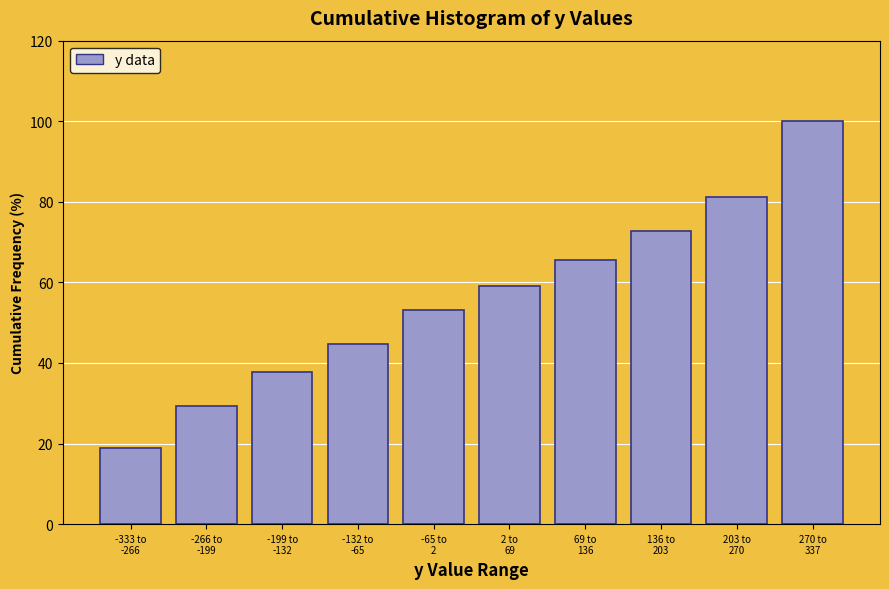

Reading left to right, list all the values displayed in this chart.

18.8	29.2	37.7	44.8	53.2	59.1	65.6	72.7	81.2	100.0